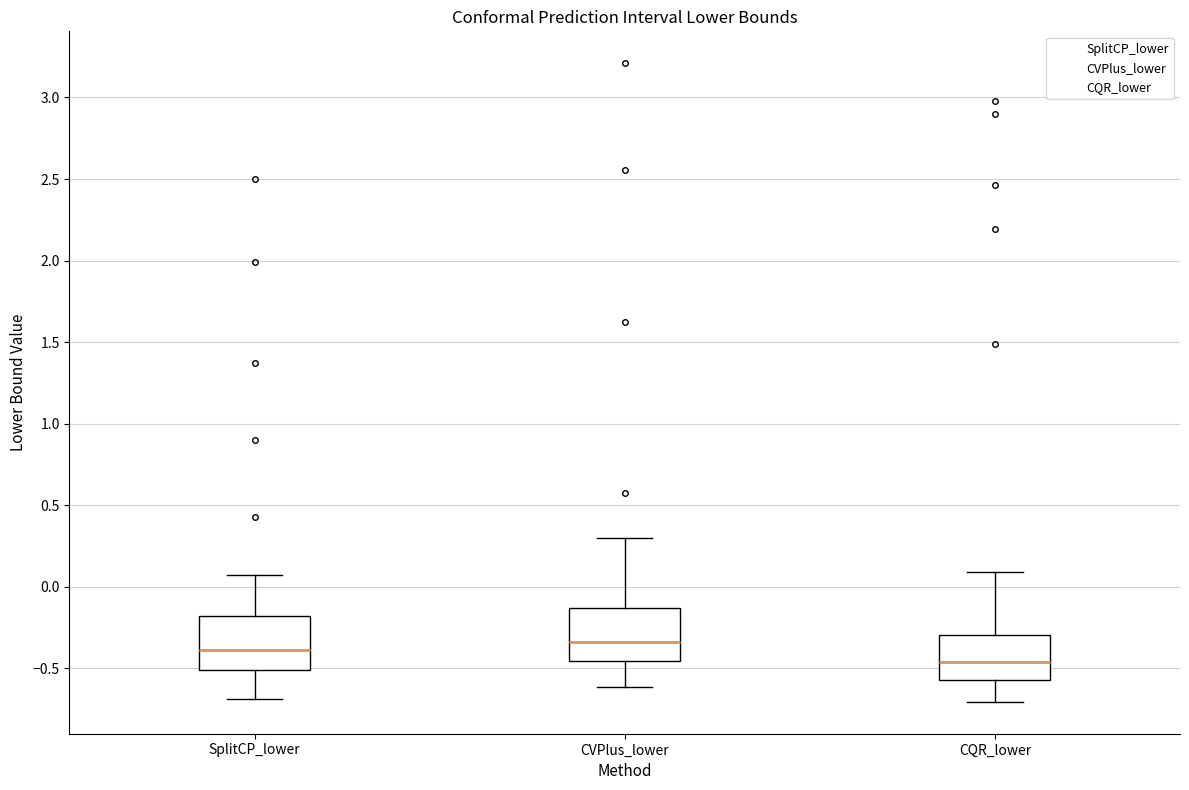

Which box's median line is the highest?

CVPlus_lower